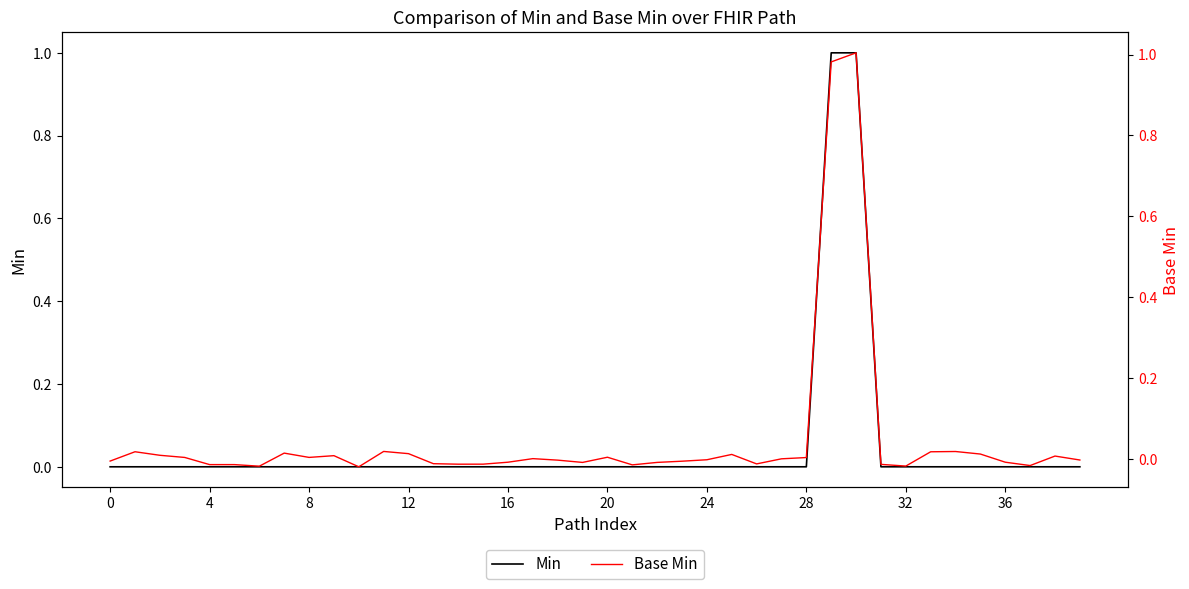

What is the difference between the maximum and second lowest values in the Min series?

1